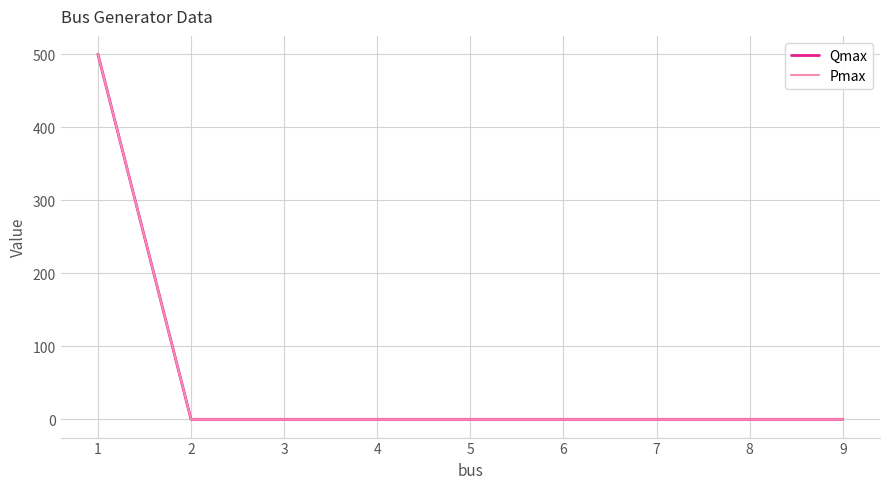

Does the chart display data point markers on the line(s)?

No